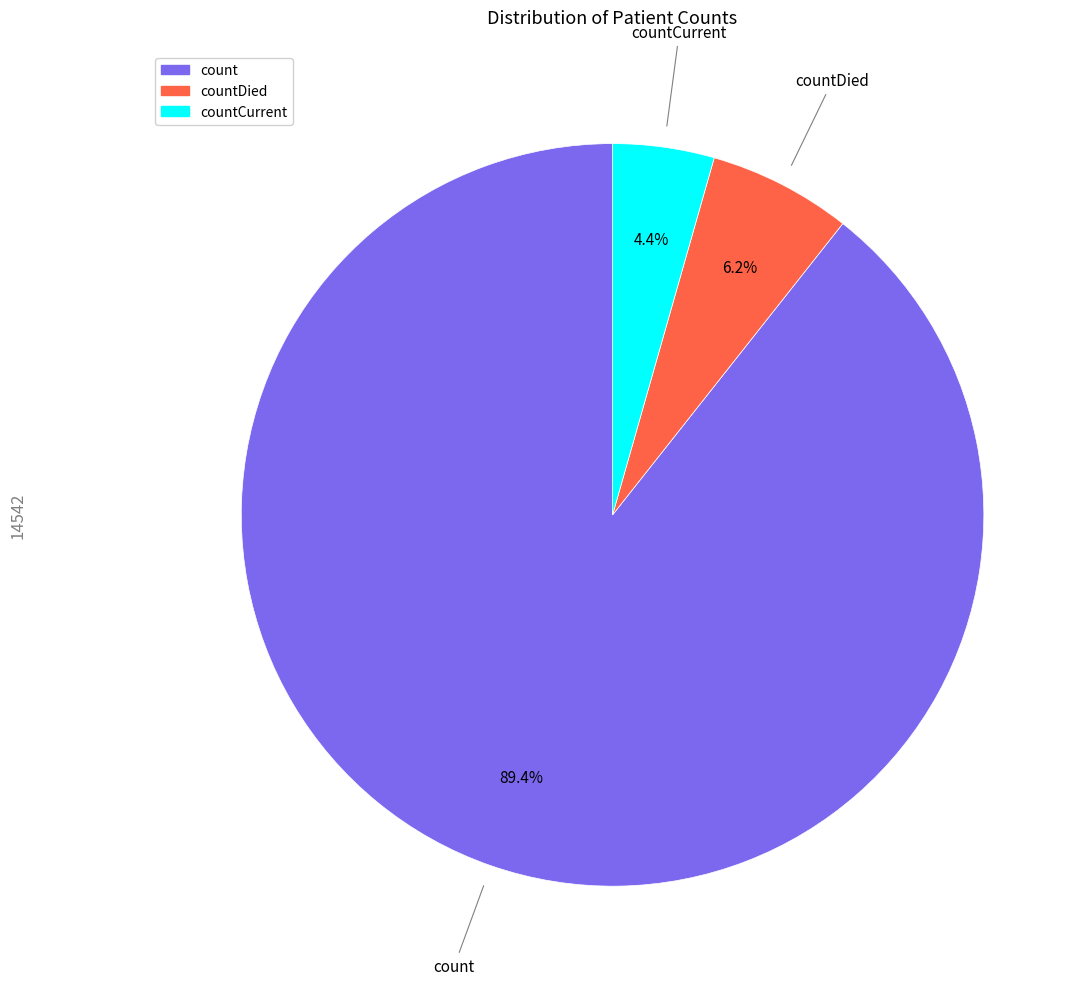

How many slices are in this pie chart?

3